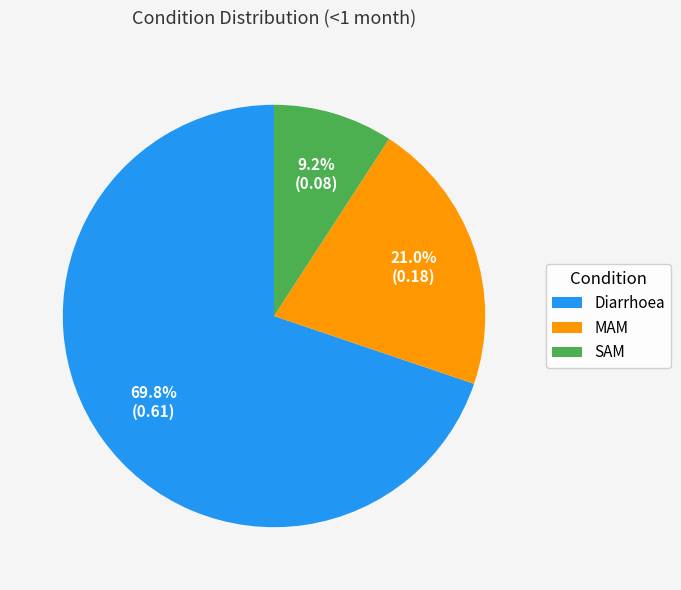

Which slice is the smallest?

SAM